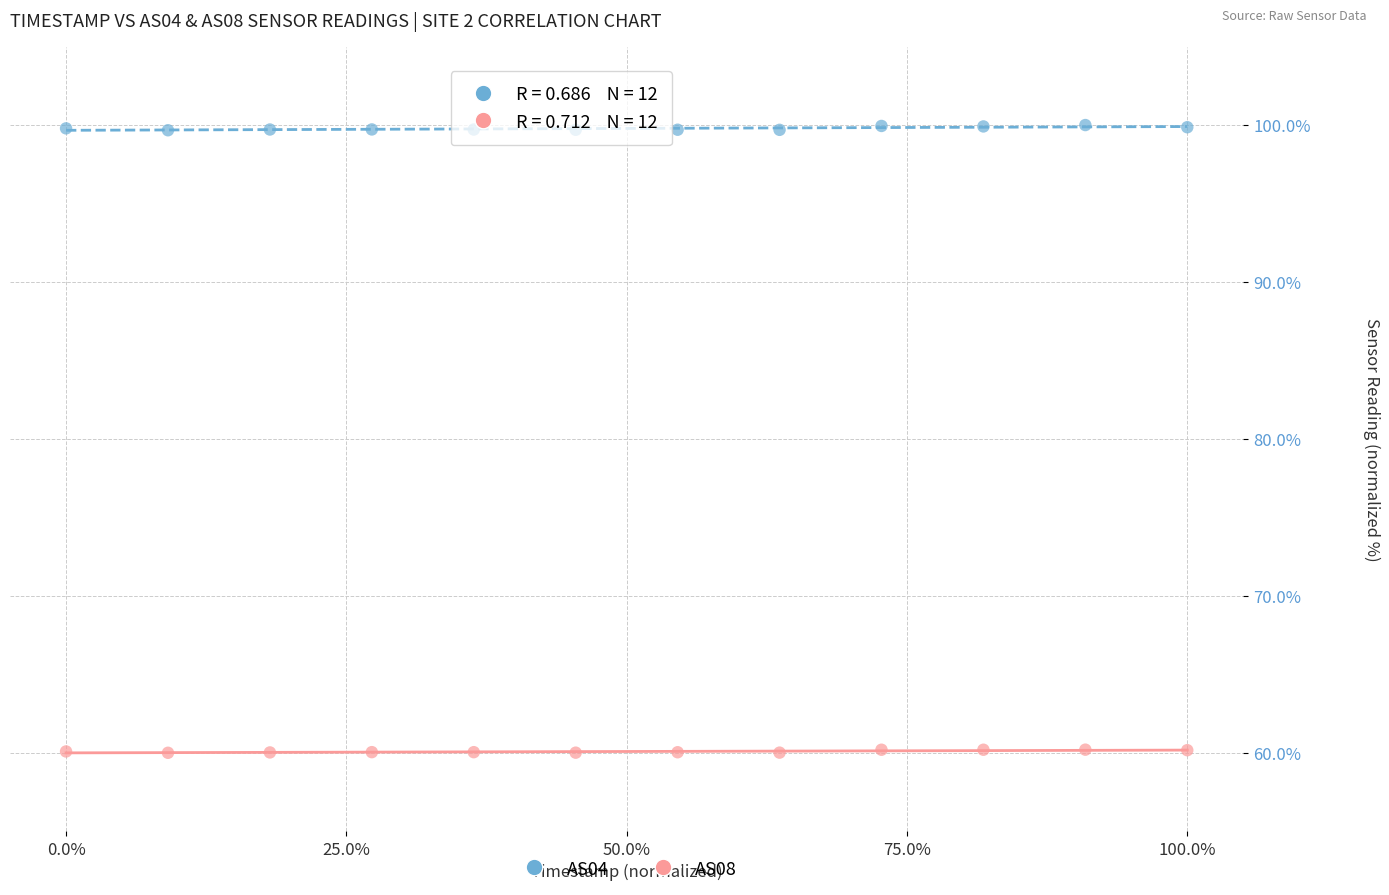

Across all data points, what is the range of X values (max minus min)?

1.0